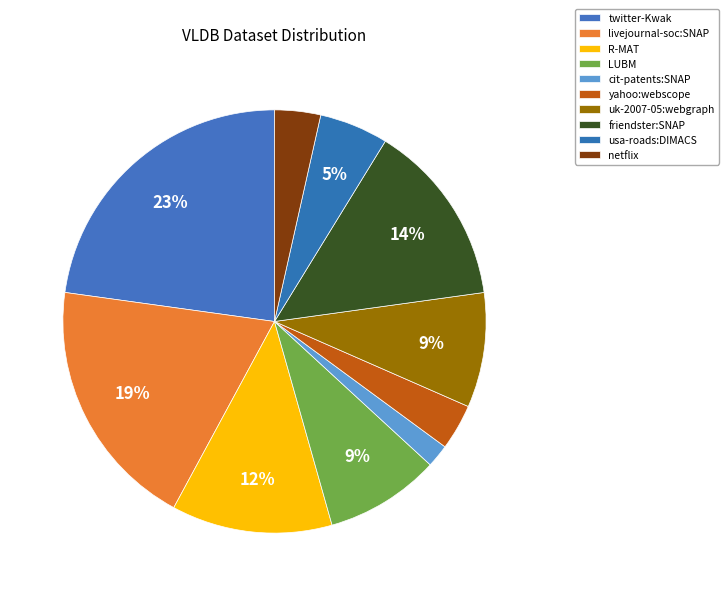

Count the number of slices in the pie.

10